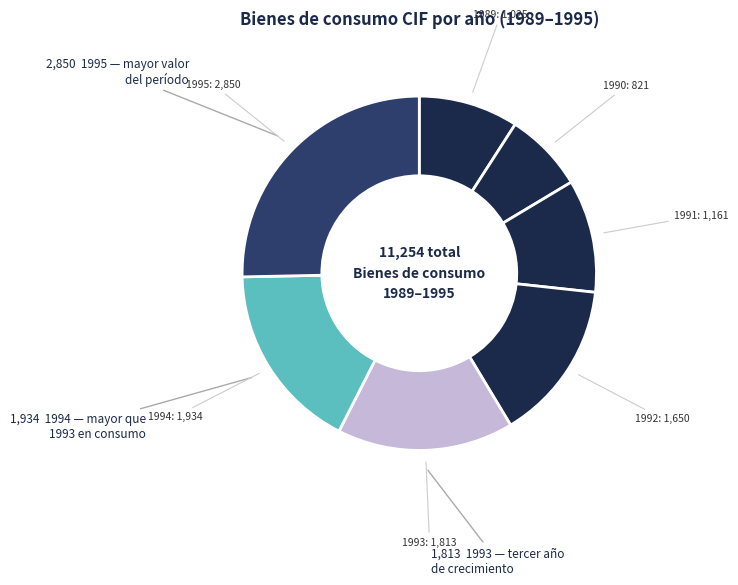

Is 1991 the majority of the pie?

No